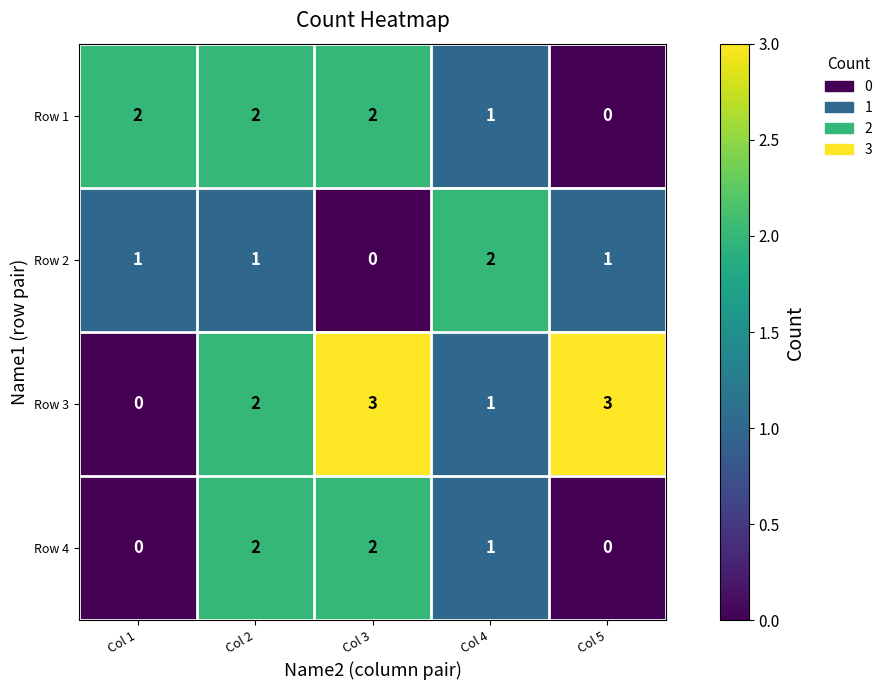

Reading right to left, what are all the values shown in this chart?

Row 1: 0	1	2	2	2
Row 2: 1	2	0	1	1
Row 3: 3	1	3	2	0
Row 4: 0	1	2	2	0